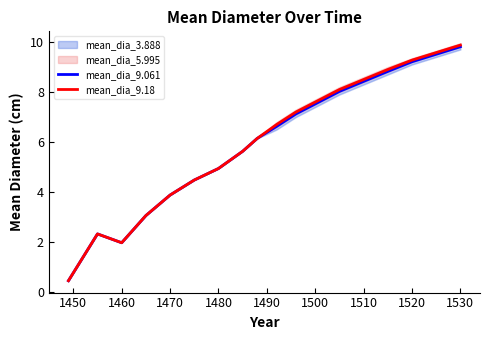

True or false: mean_dia_9.061 has a value of 14.0 at 1520.

False